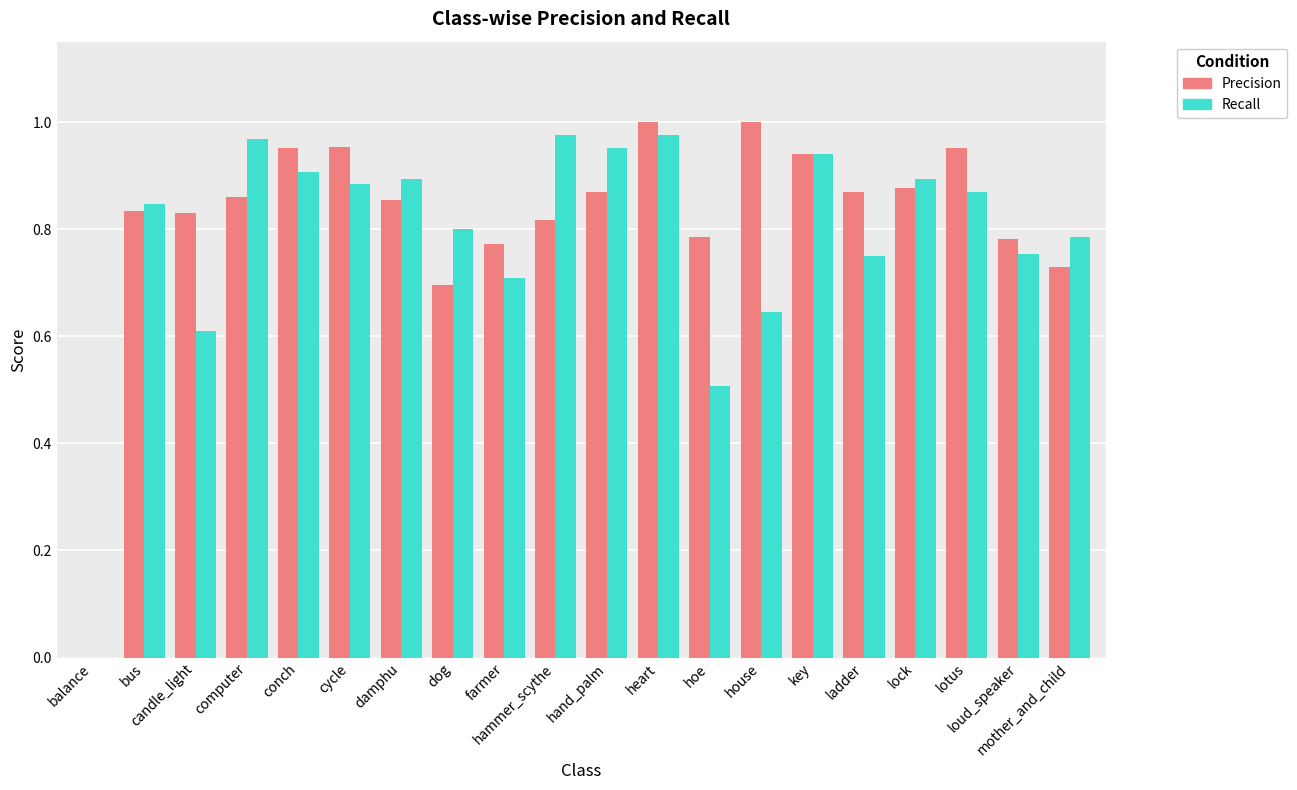

How many groups of bars are there?

20